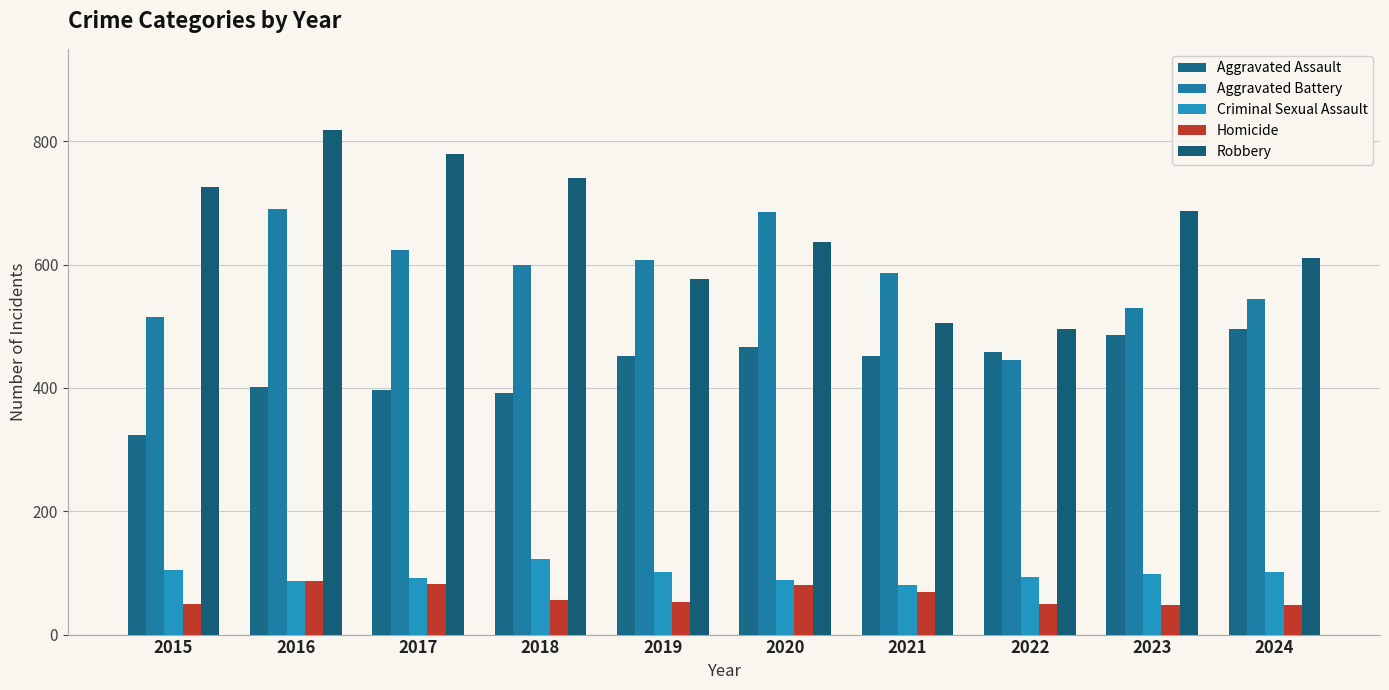

The value of Aggravated Battery at 2018 is 839. True or false?

False